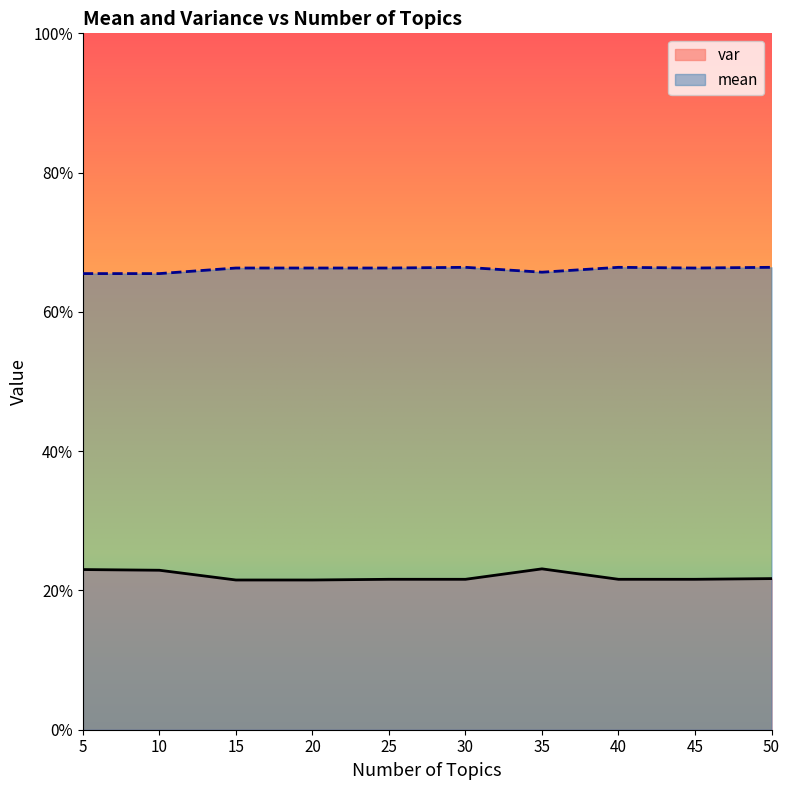

How many data points does each series have?

10